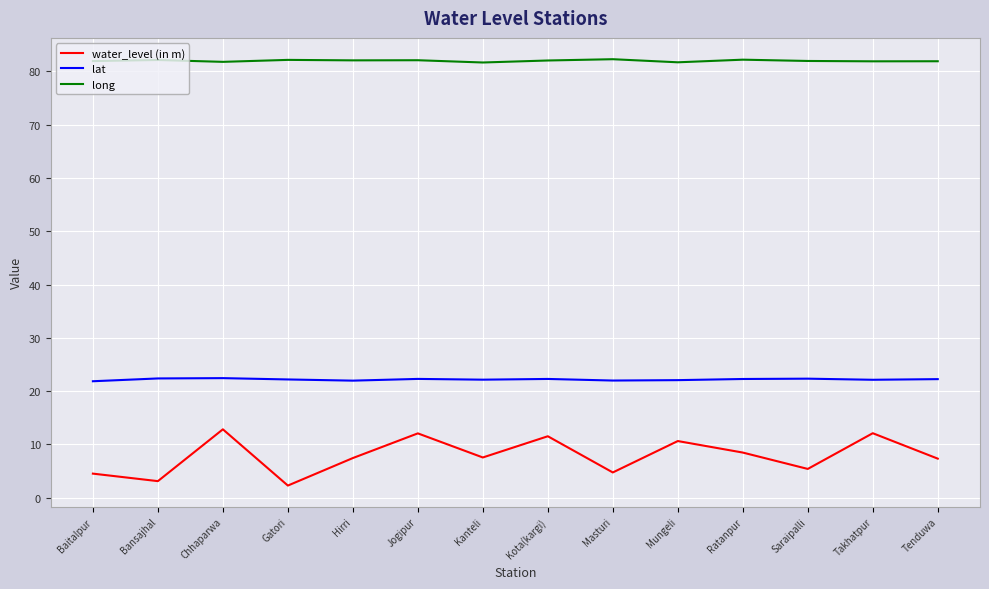

What is the total value across all series at Bansajhal?

107.6